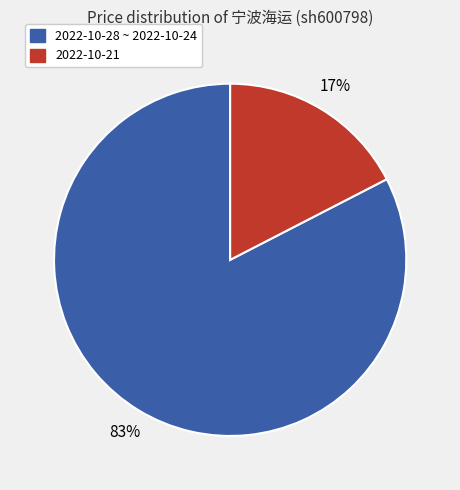

Is there any slice that represents more than half of the pie?

Yes